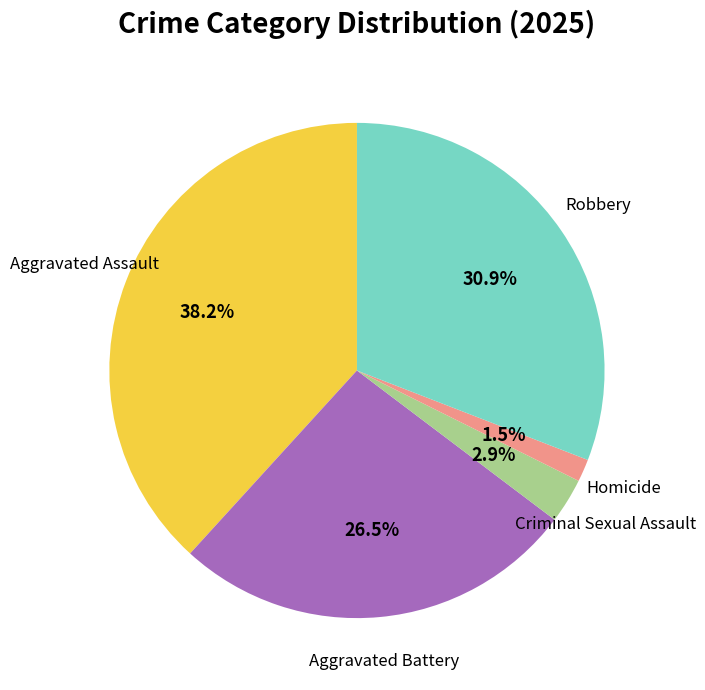

Does any single category account for the majority?

No